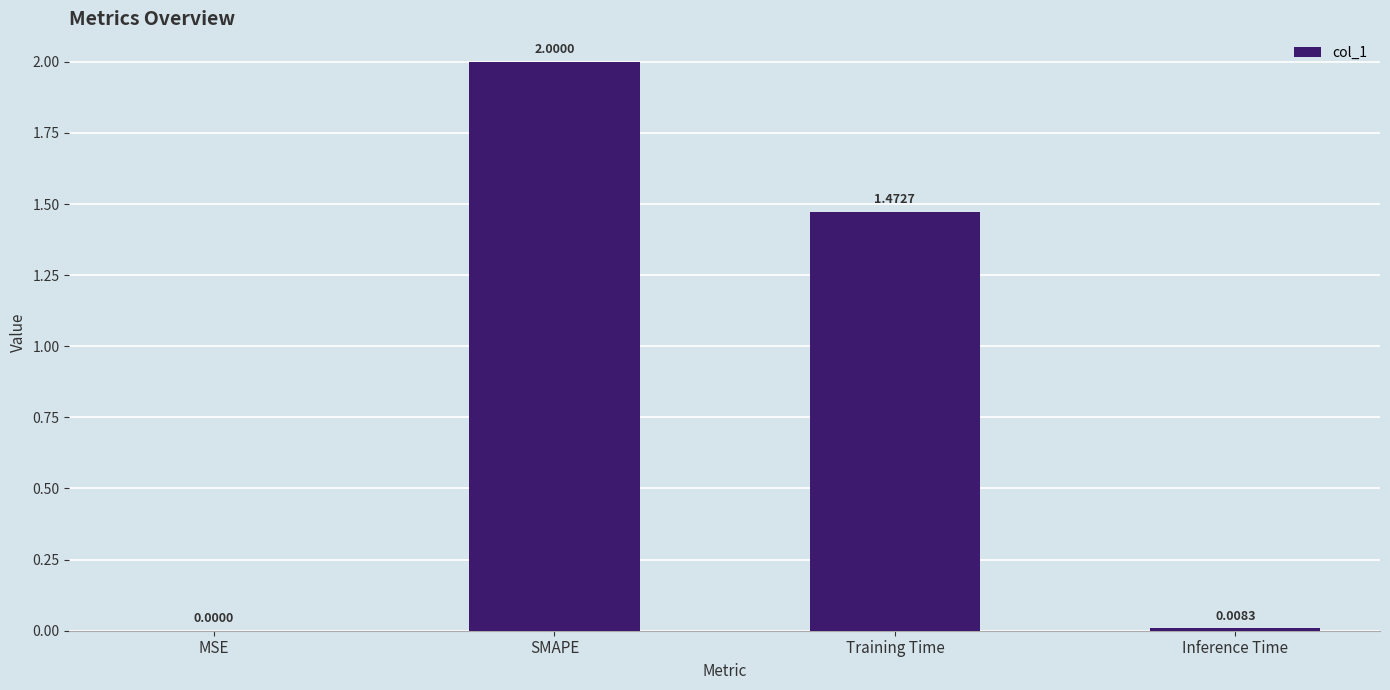

Count the number of values greater than 1.

2